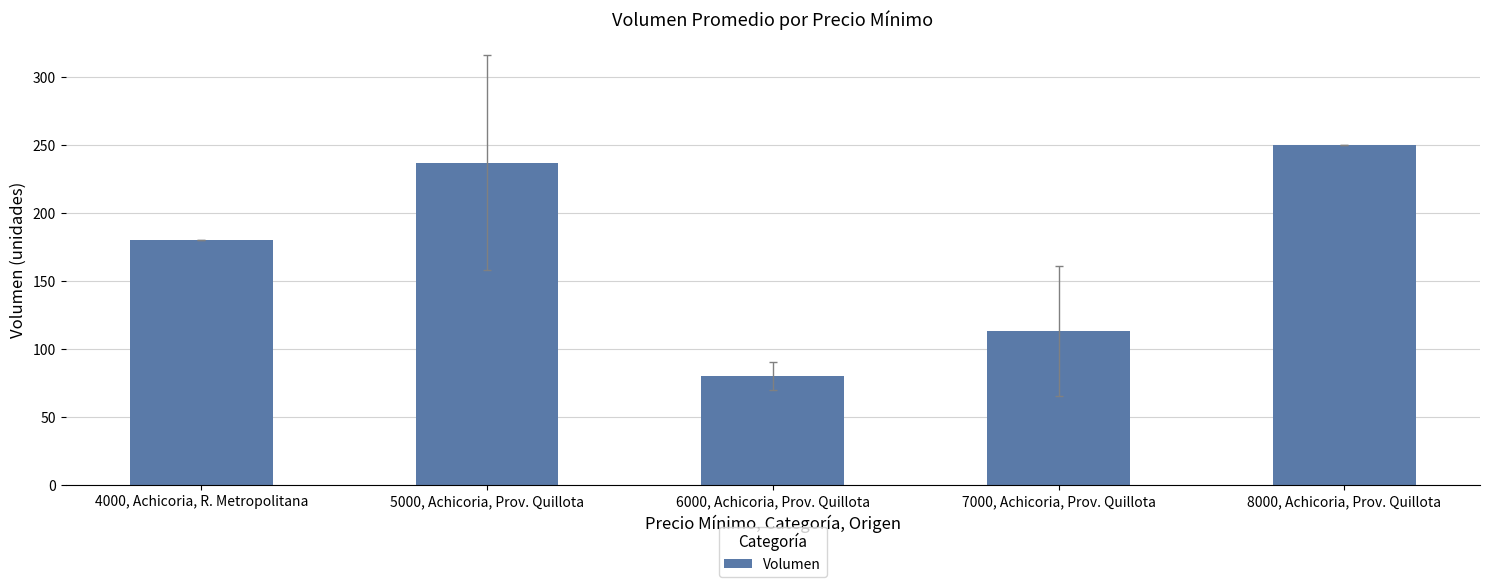

Reading left to right, extract all data points from this chart.

4000, Achicoria, R. Metropolitana=180.0	5000, Achicoria, Prov. Quillota=236.9	6000, Achicoria, Prov. Quillota=80.0	7000, Achicoria, Prov. Quillota=113.3	8000, Achicoria, Prov. Quillota=250.0